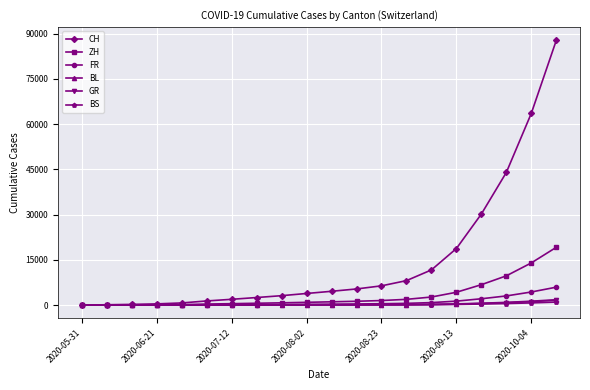

Which series has the largest total across all categories?

CH